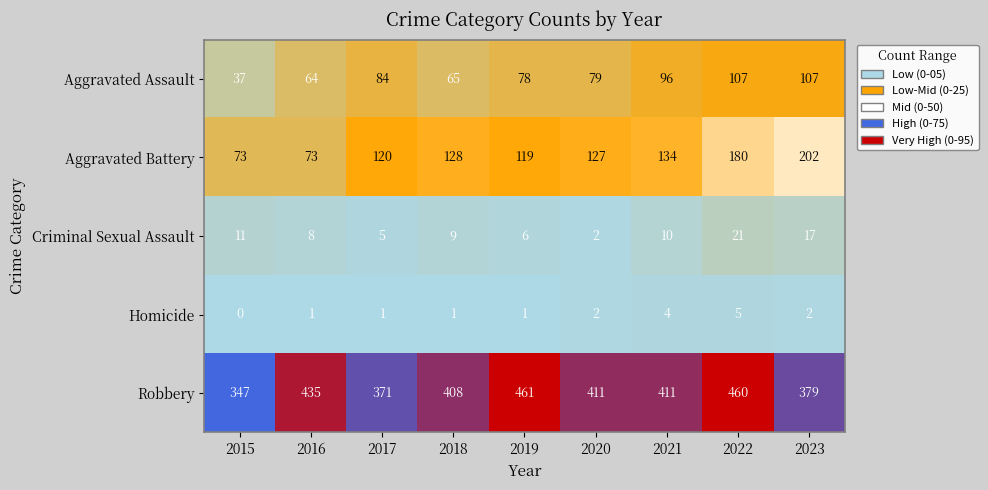

How many Homicide values are between 1 and 2?

6